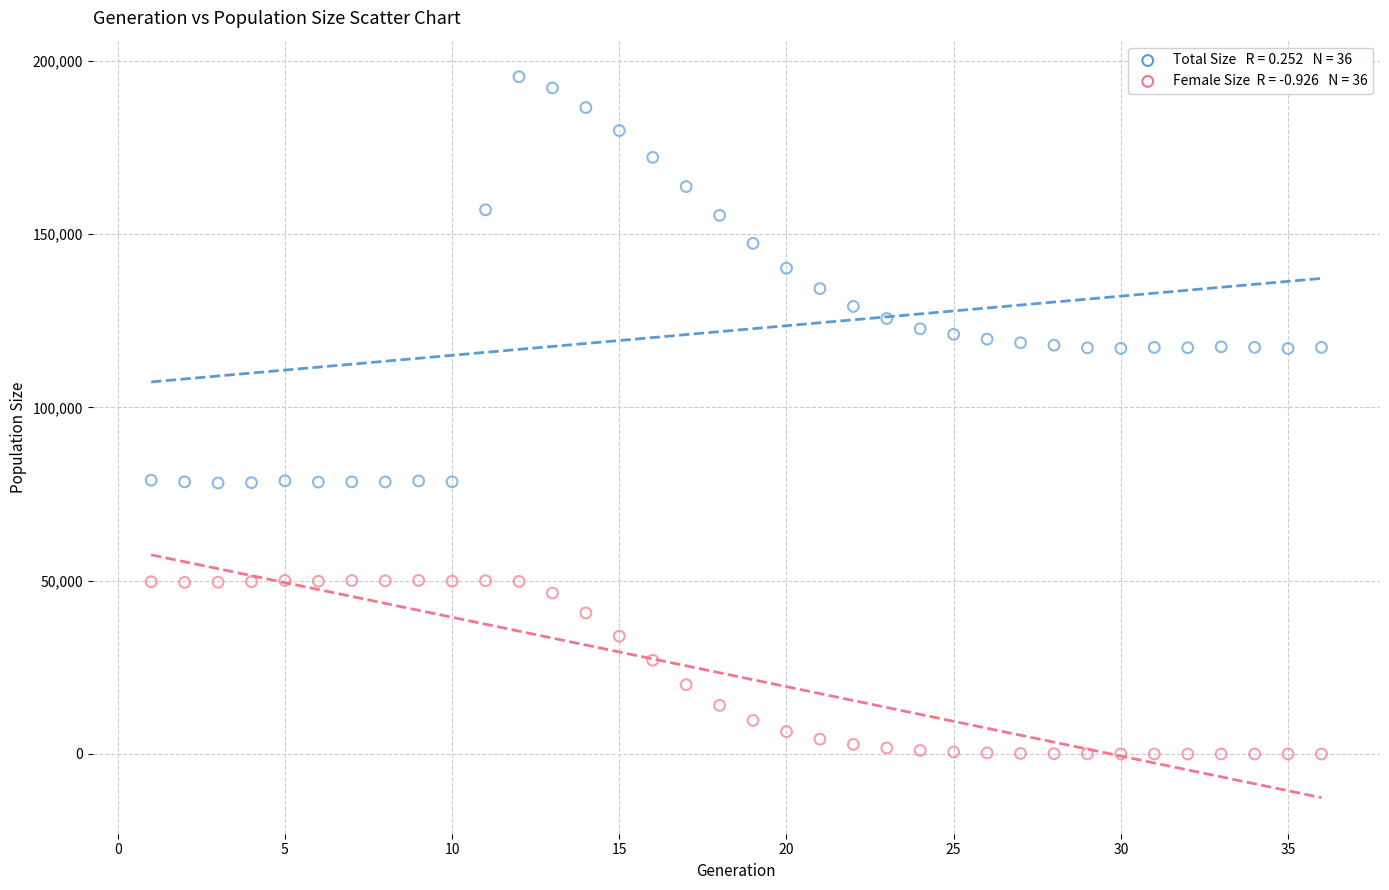

Across all data points, what is the range of Y values (max minus min)?

195377